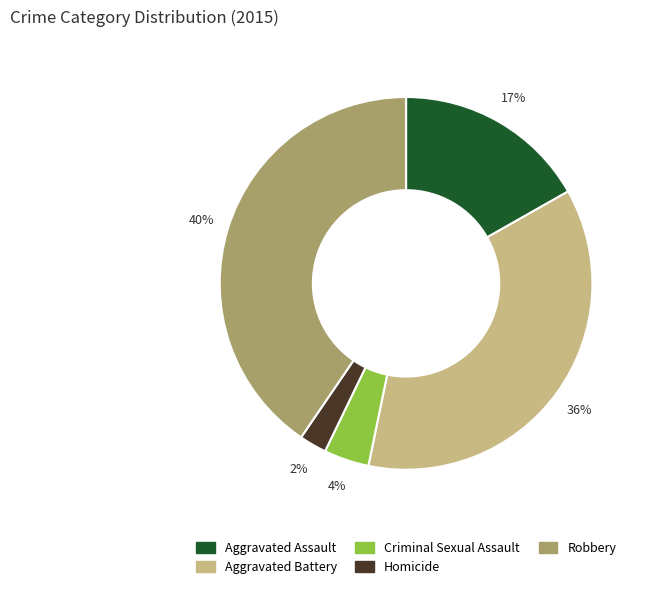

Is the sum of Aggravated Assault and Homicide greater than half?

No